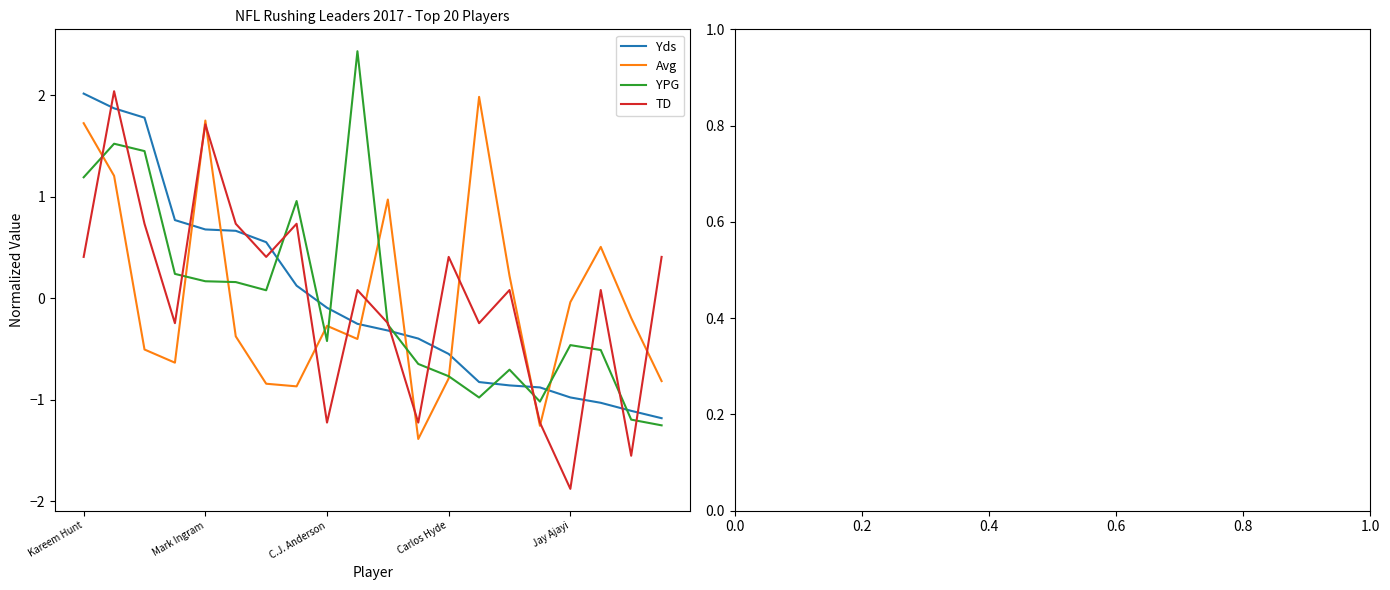

True or false: Yds and YPG intersect in this chart.

True